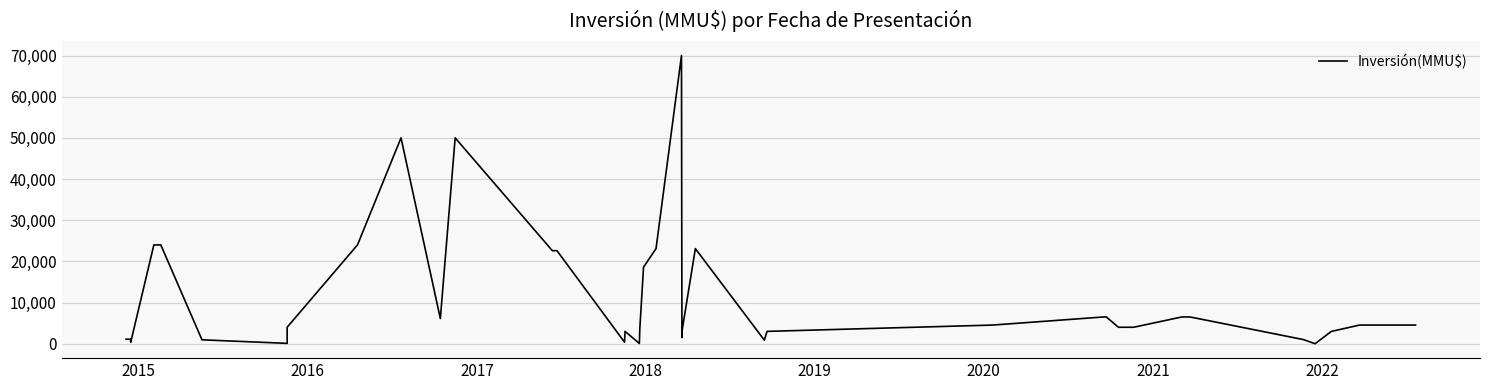

Reading left to right, list all the values displayed in this chart.

1100	1100	350	24000	24000	950	90	4000	24000	50000	6106	50000	22600	22600	366	3000	76	3684	18600	23100	70000	1500	3000	23100	876	3000	4531	6500	6500	4000	4000	6500	6500	1000	0	2985	4531	4531	4531	4531